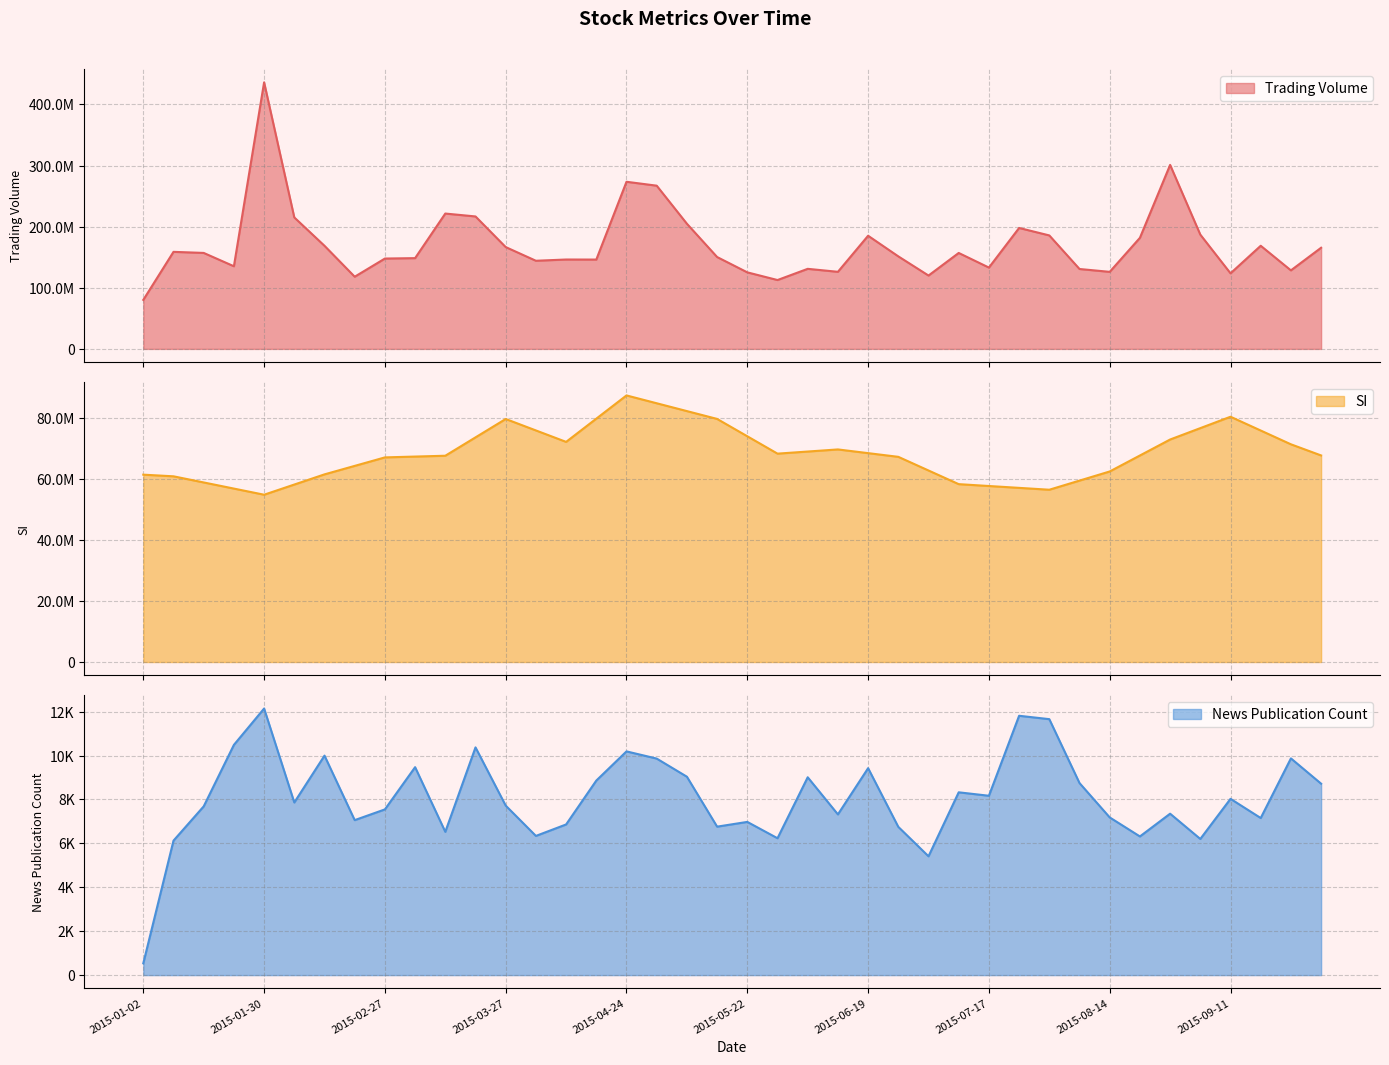

What position from the right is 2015-02-13?

34